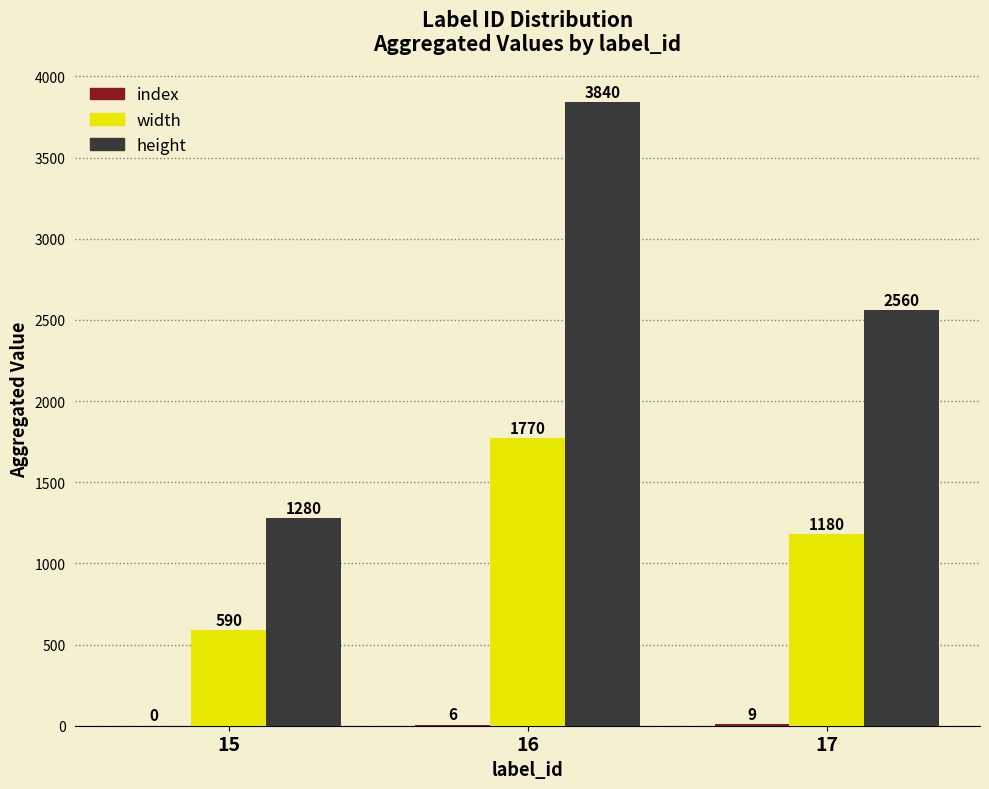

Between 15 and 17, which series saw the biggest shift?

height